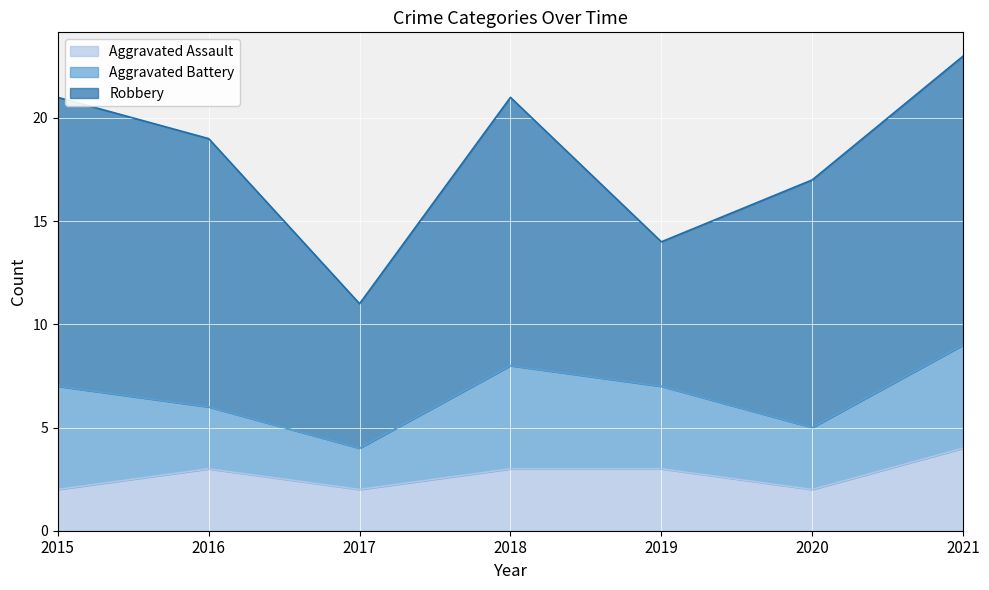

How many data points in Aggravated Battery are less than 4?

3